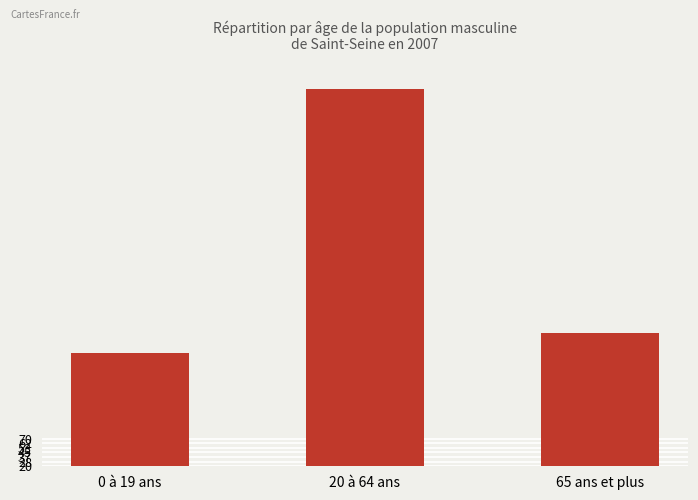

Does the chart contain any negative values?

No